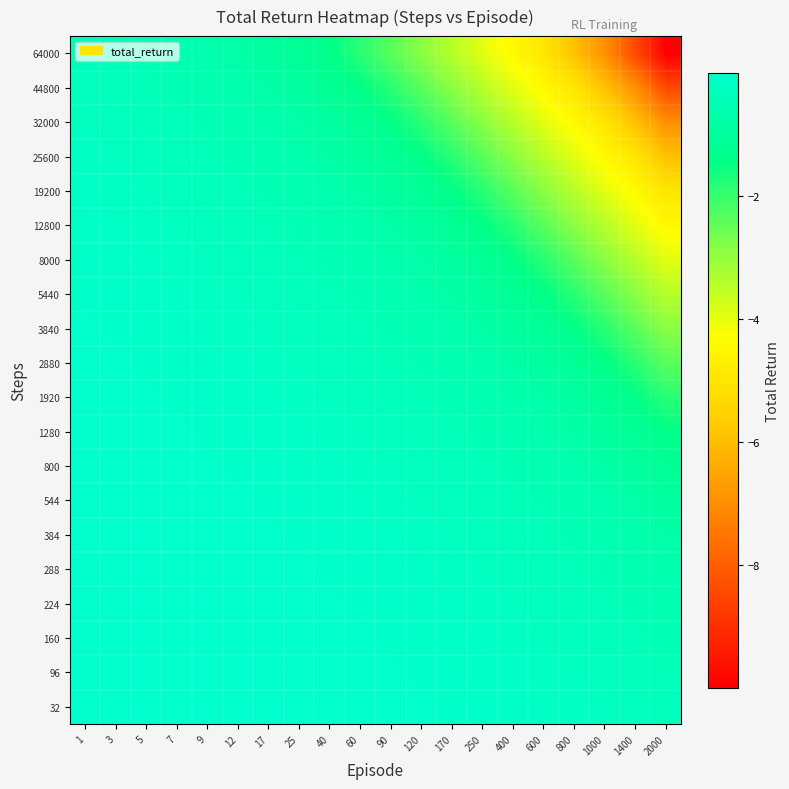

At which category is the sum across all series the highest?

1